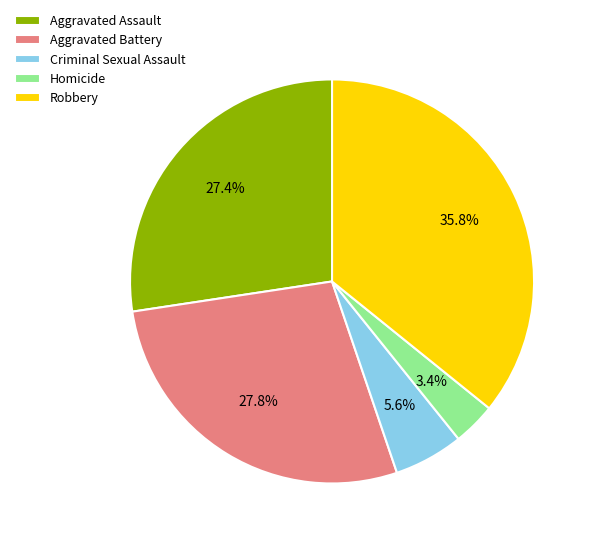

Does Robbery account for over 50% of the chart?

No